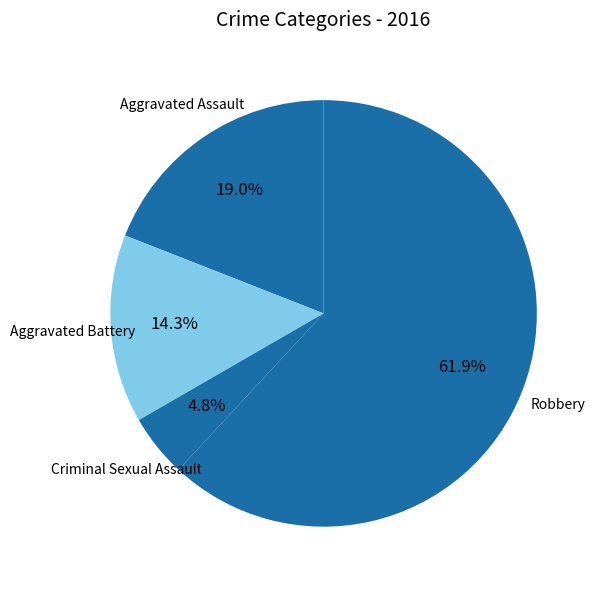

To the nearest percent, what percentage of the pie is Criminal Sexual Assault?

5%